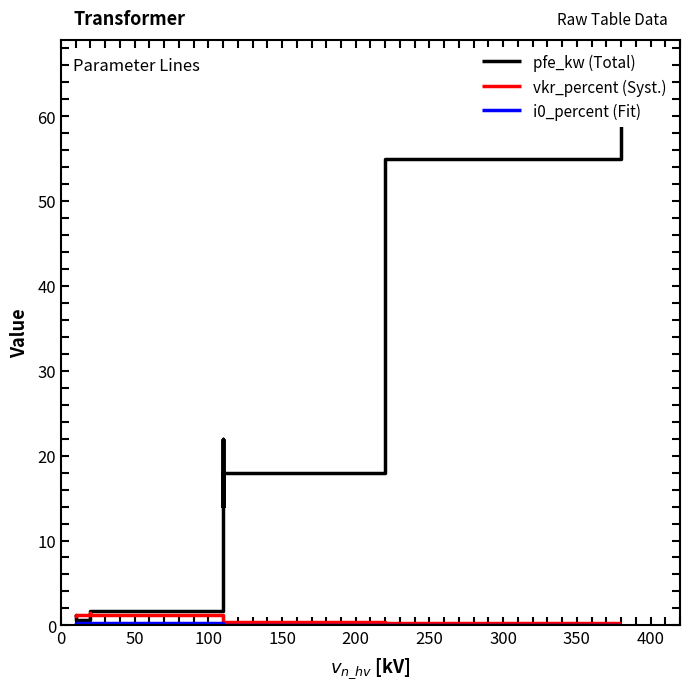

How many values in the pfe_kw (Total) series exceed 14?

6